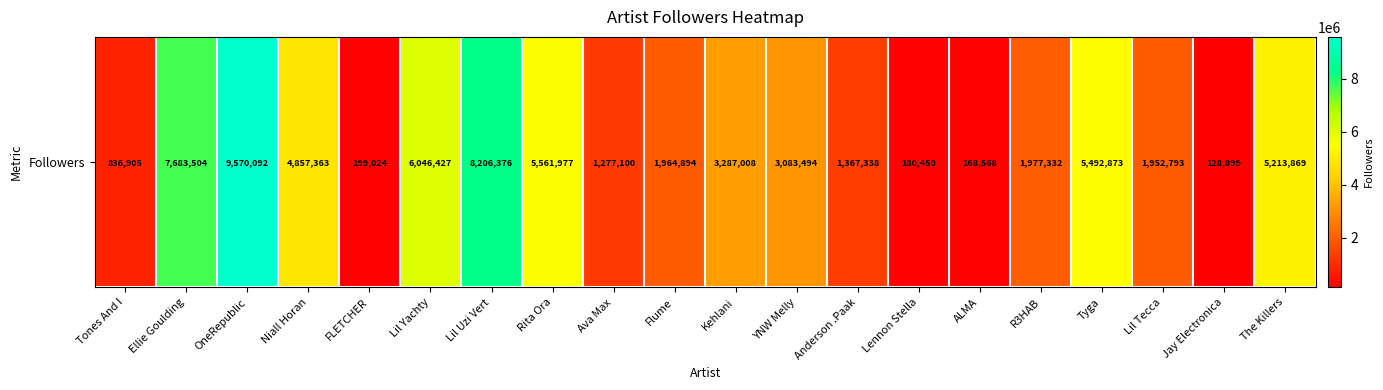

List the labels in order of value, smallest first.

Jay Electronica, ALMA, Lennon Stella, FLETCHER, Tones And I, Ava Max, Anderson .Paak, Lil Tecca, Flume, R3HAB, YNW Melly, Kehlani, Niall Horan, The Killers, Tyga, Rita Ora, Lil Yachty, Ellie Goulding, Lil Uzi Vert, OneRepublic